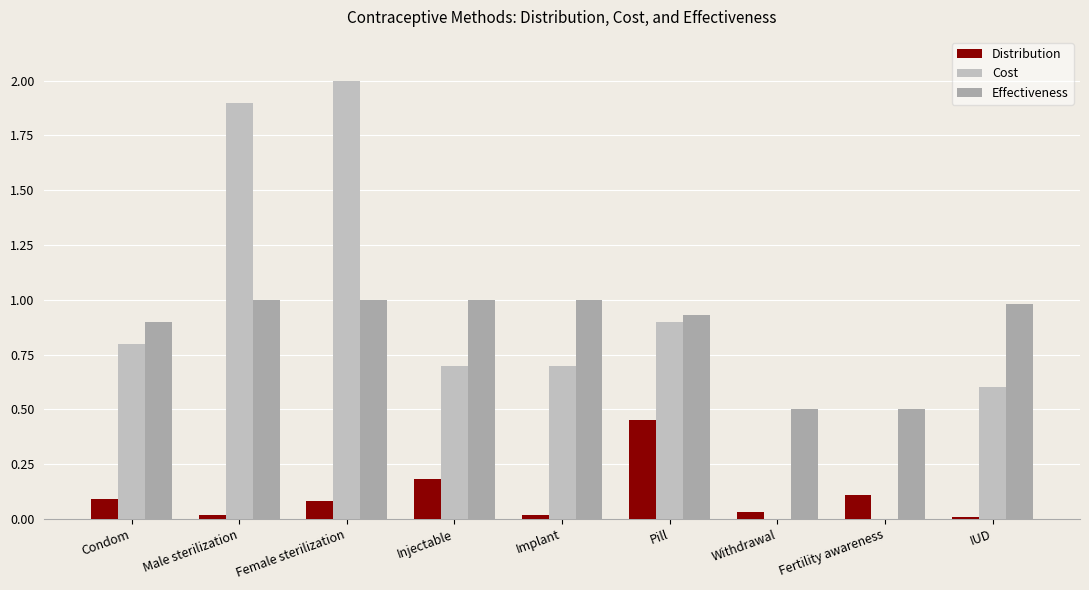

What are all the series names shown in the legend?

Distribution, Cost, Effectiveness